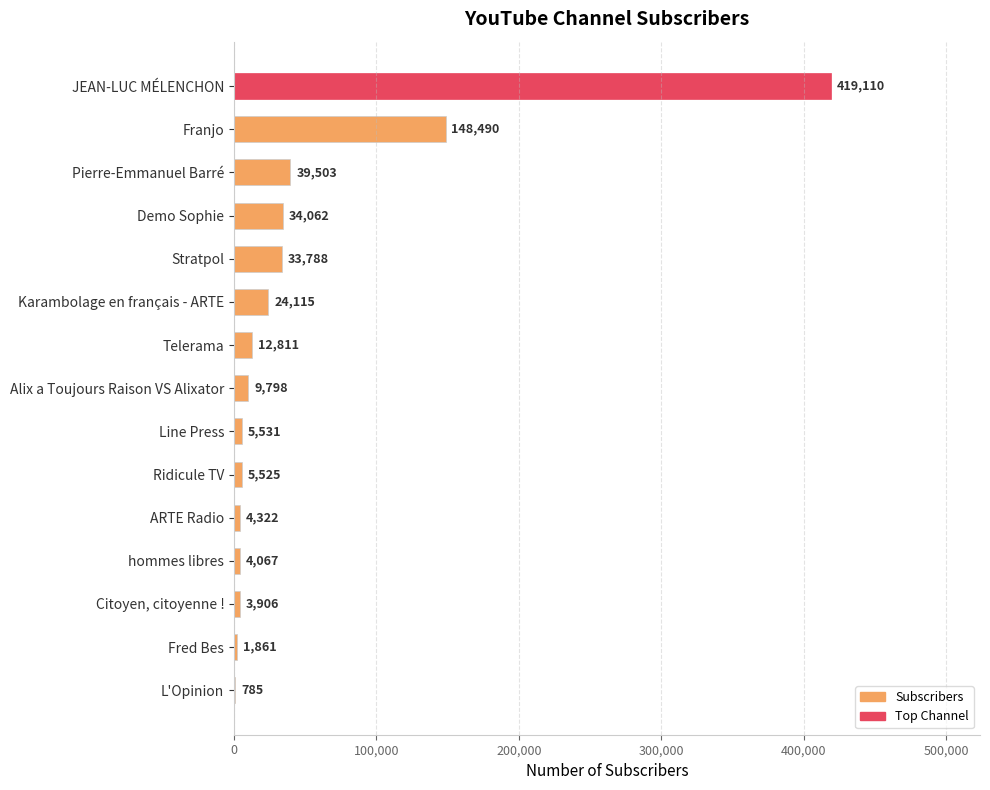

What value does the data have at L'Opinion, to the nearest 100?

800